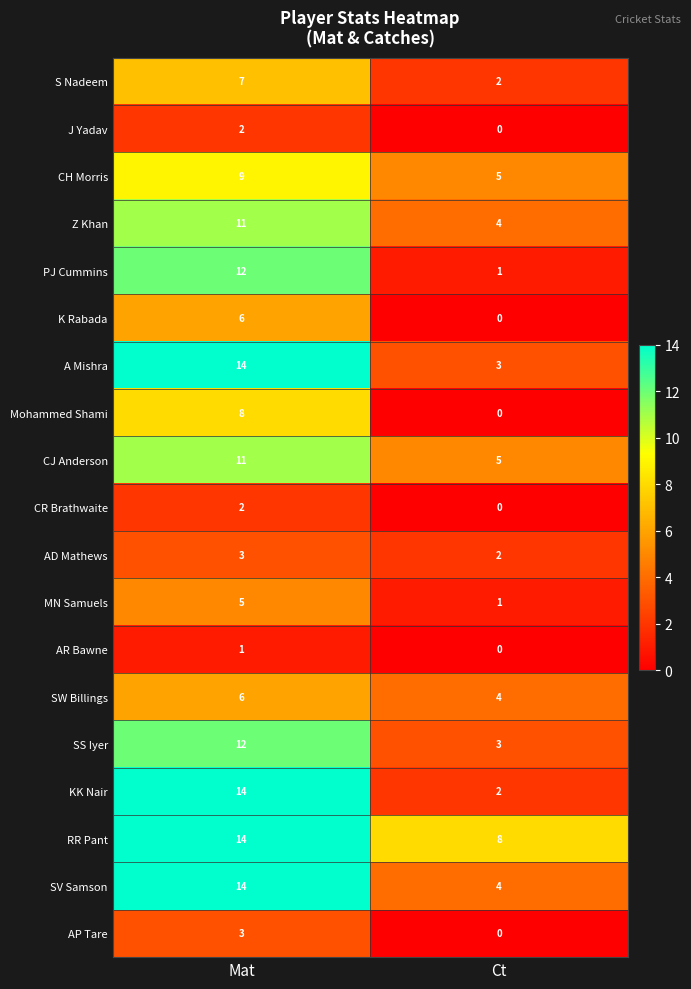

At which label is SS Iyer closest to 7?

Ct